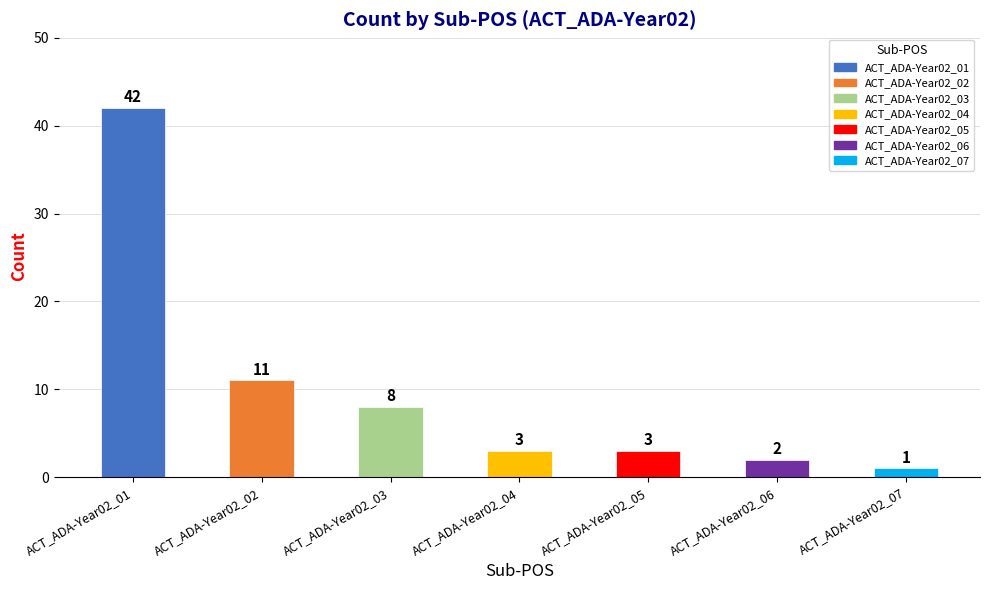

Between ACT_ADA-Year02_06 and ACT_ADA-Year02_04, which is larger?

ACT_ADA-Year02_04